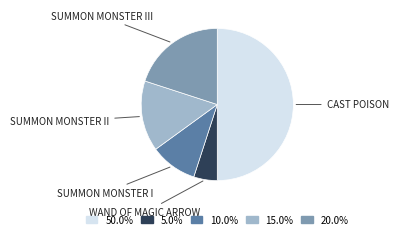

Do 15.0% and 50.0% together represent more than half of the pie?

Yes